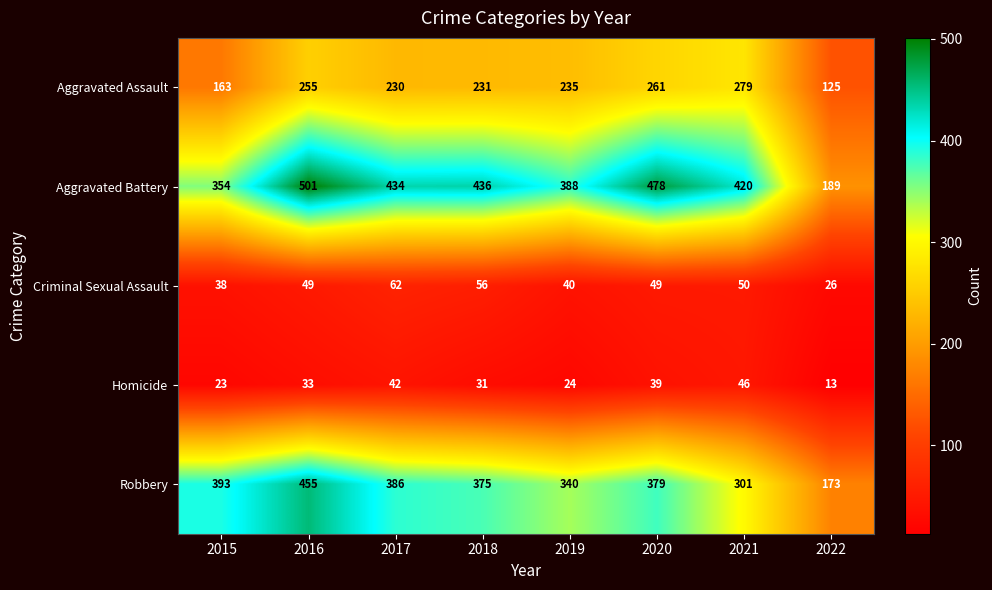

True or false: Robbery has a value of 444 at 2021.

False